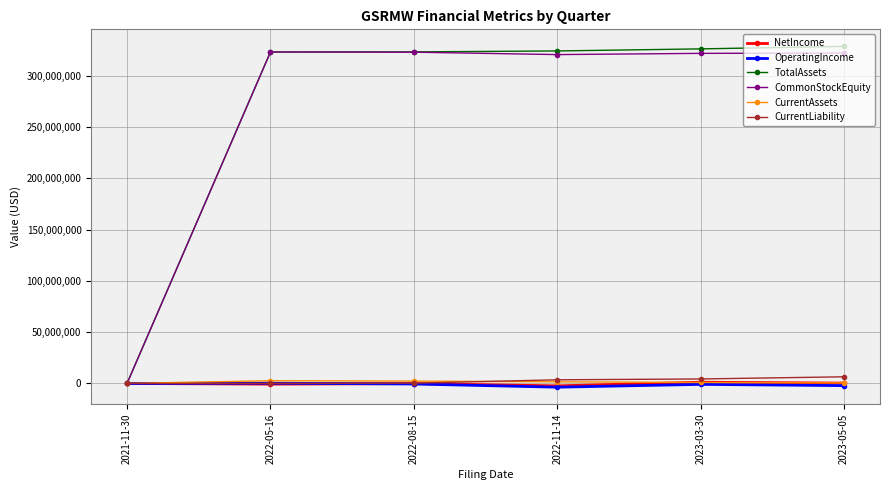

True or false: CurrentAssets has more than 0 points higher than both neighbors.

True